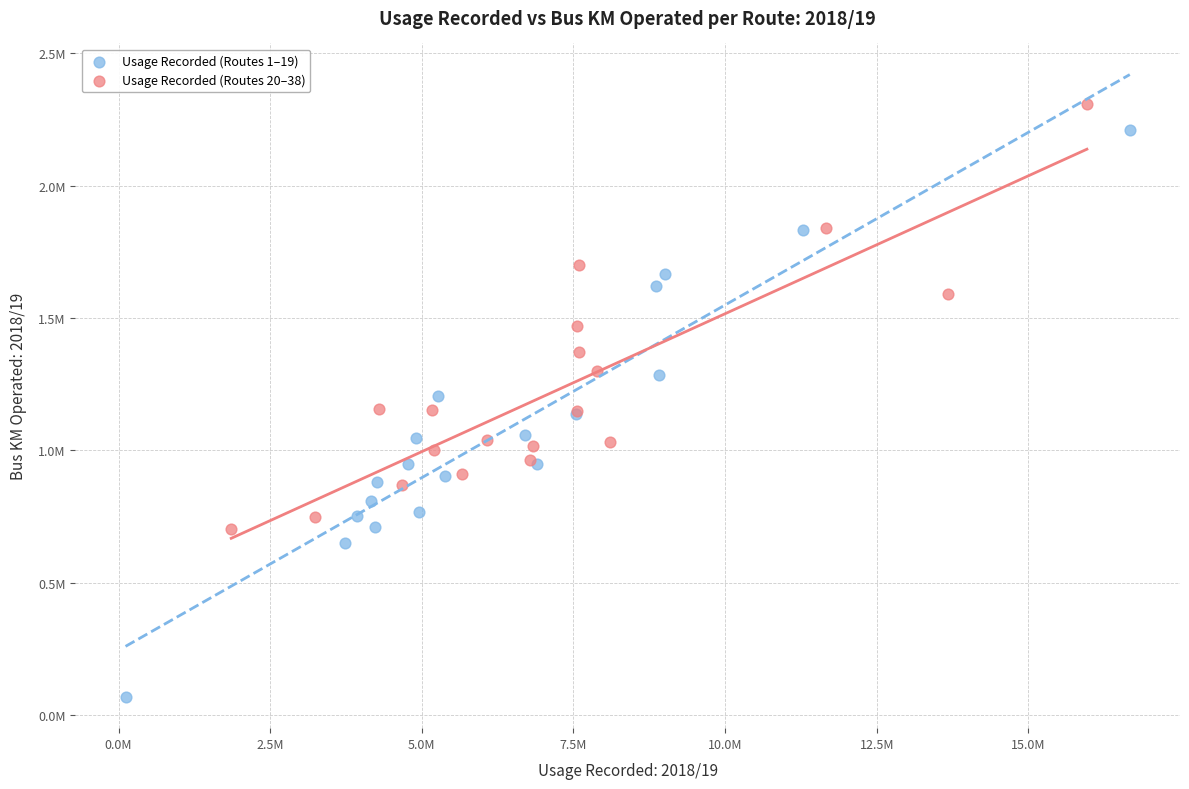

What are all the series names shown in the legend?

Usage Recorded (Routes 1–19), Usage Recorded (Routes 20–38)